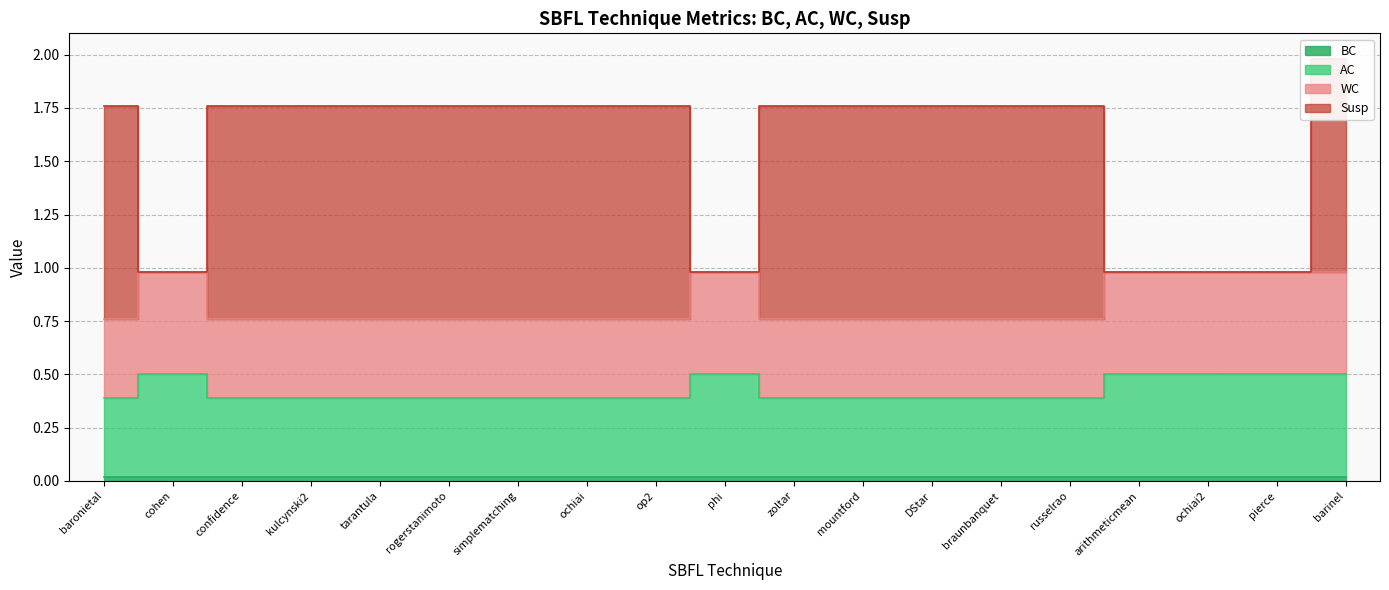

True or false: Susp and WC intersect in this chart.

False